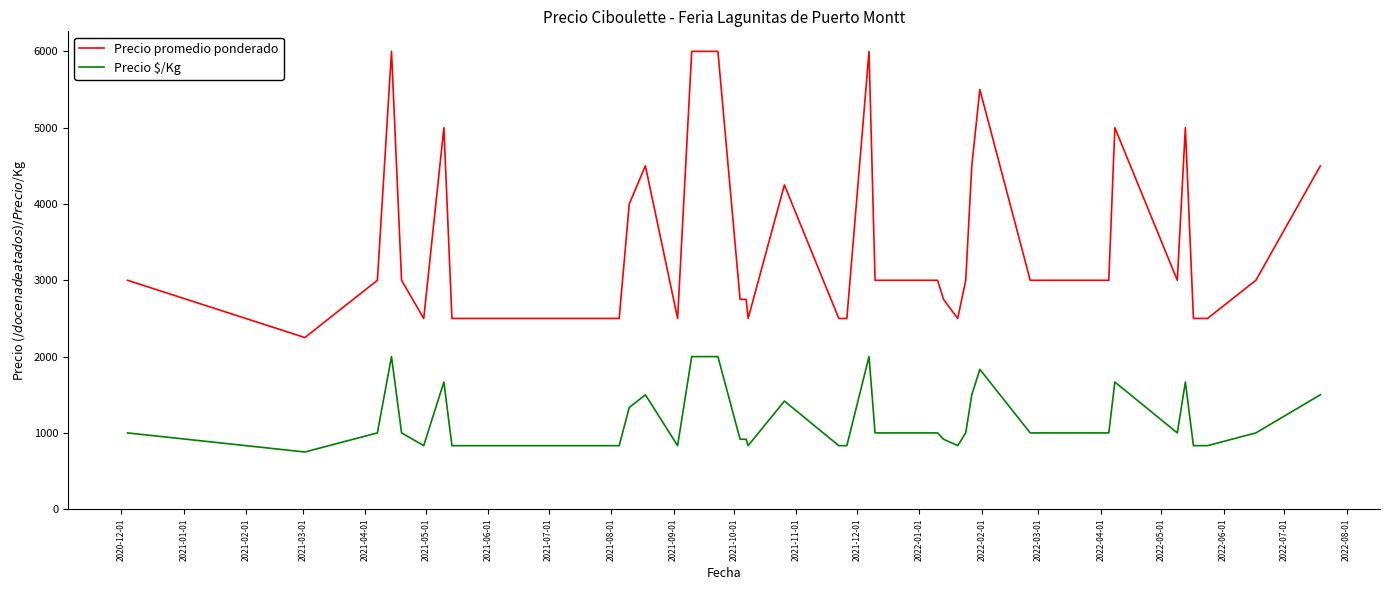

True or false: Precio promedio ponderado and Precio $/Kg cross at least once.

False